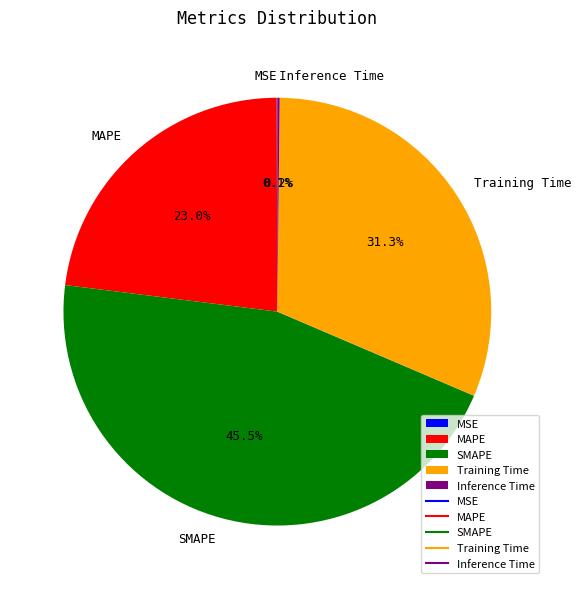

The Training Time slice represents 31% of the pie. True or false?

True